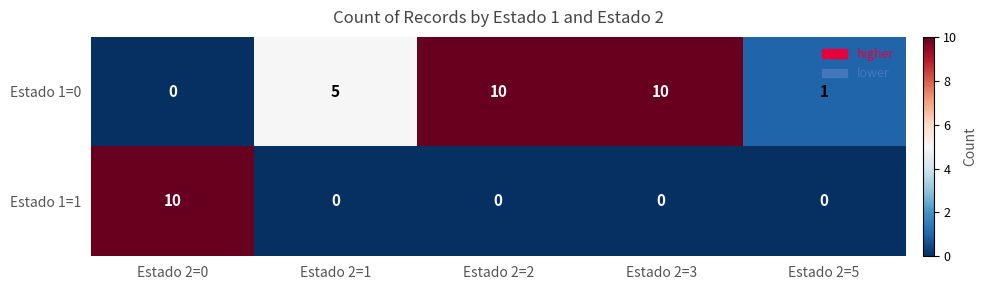

Reading right to left, transcribe all the data shown in this chart.

Estado 1=0: Estado 2=5=1	Estado 2=3=10	Estado 2=2=10	Estado 2=1=5	Estado 2=0=0
Estado 1=1: Estado 2=5=0	Estado 2=3=0	Estado 2=2=0	Estado 2=1=0	Estado 2=0=10